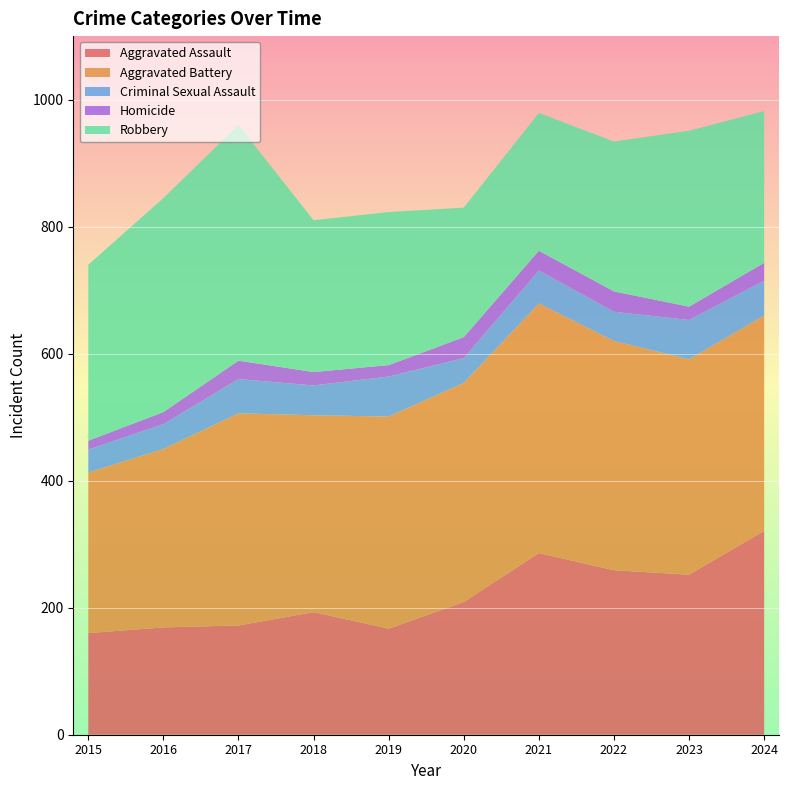

Reading left to right, extract all data points from this chart.

Aggravated Assault: 160	169	172	193	167	209	286	259	252	321
Aggravated Battery: 253	281	334	310	334	345	393	361	339	339
Criminal Sexual Assault: 36	39	54	47	63	39	52	46	62	55
Homicide: 14	19	29	21	18	33	31	32	21	28
Robbery: 277	337	371	239	241	204	217	236	277	239